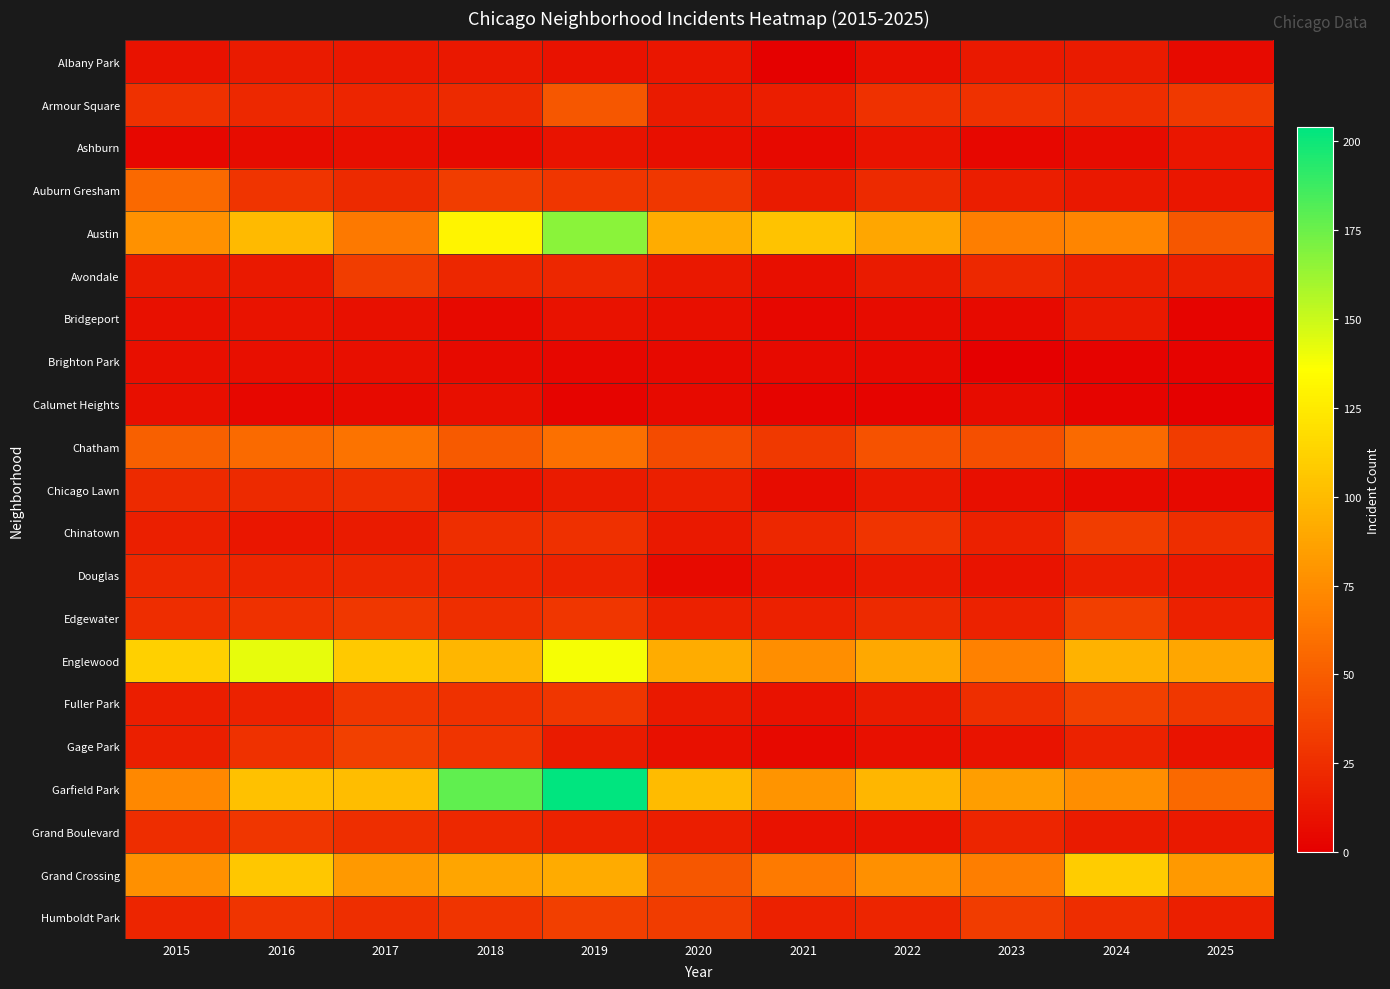

Which series has the largest range (max minus min)?

Garfield Park